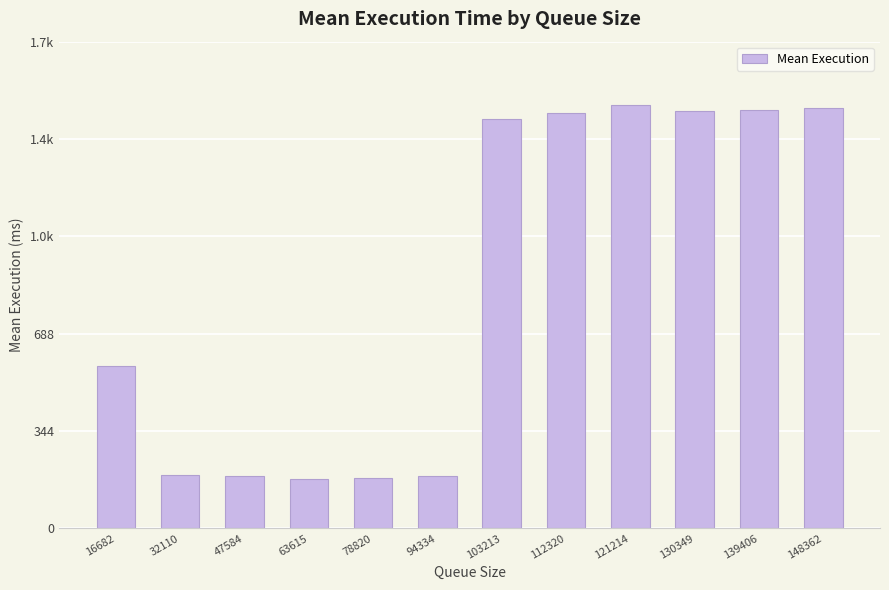

Are the bars horizontal?

No